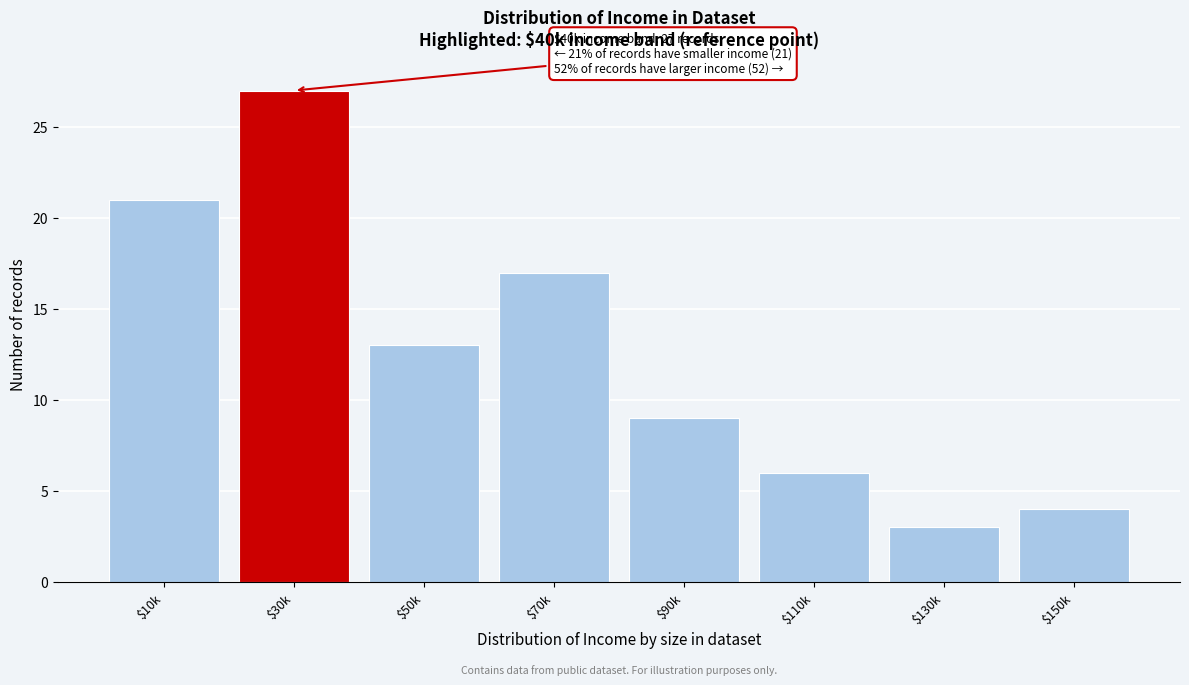

Reading left to right, what are all the values shown in this chart?

21	27	13	17	9	6	3	4